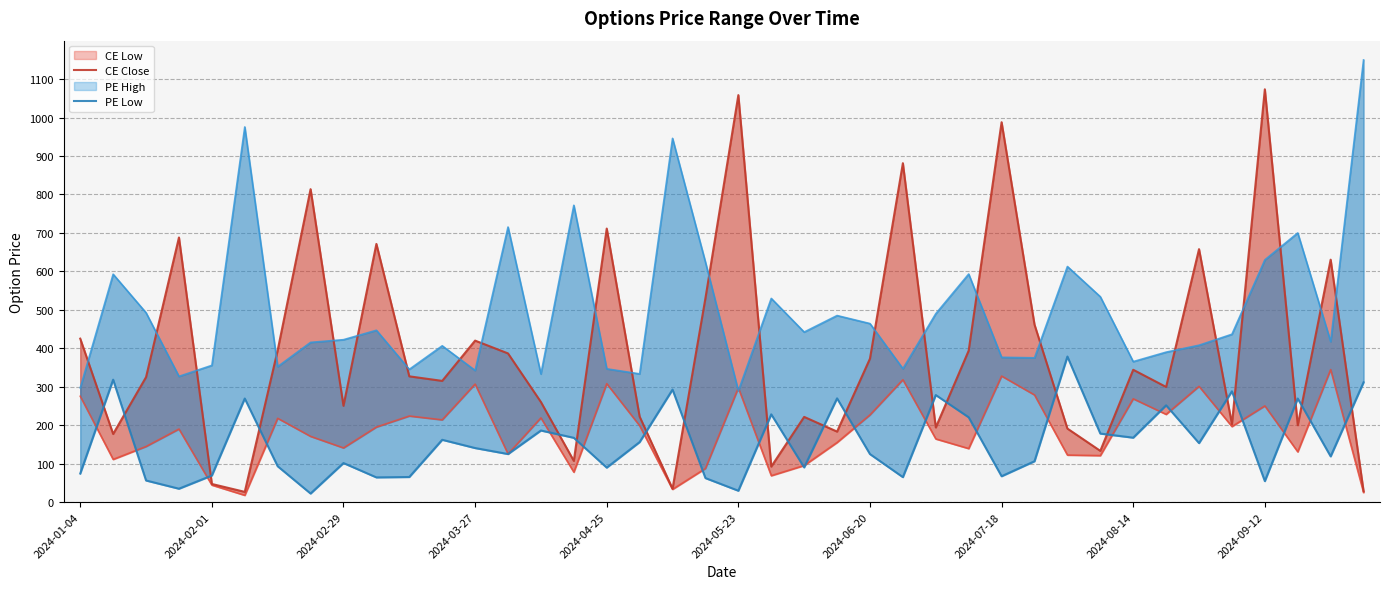

Reading left to right, list all the values displayed in this chart.

CE Low: 275.1	110.8	144.4	189.8	44.1	17.5	217.7	170.7	140.7	194.9	223.7	213.7	306.8	125.0	218.8	77.7	307.8	198.5	33.0	87.3	296.9	68.5	95.0	154.8	226.7	318.1	164.1	139.1	327.6	278.4	122.2	120.8	268.4	228.0	300.9	196.3	250.0	130.6	344.4	24.9
CE Close: 424.9	177.0	324.8	688.1	46.9	26.4	394.8	813.8	250.1	671.3	326.9	315.0	419.8	386.5	260.1	106.9	711.2	222.2	34.5	530.2	1058.4	92.2	221.3	183.2	372.9	881.3	193.9	393.7	987.9	461.5	191.0	133.0	343.9	299.2	657.8	202.6	1073.5	199.8	630.3	28.3
PE High: 297.0	592.5	492.3	326.9	355.4	975.6	352.2	415.2	422.2	446.8	345.1	406.3	342.2	715.2	333.0	771.9	346.4	333.3	945.9	623.9	289.1	529.6	442.1	485.0	464.1	346.9	489.9	593.0	376.4	375.1	612.5	534.0	365.2	389.8	407.9	436.4	629.9	699.9	417.2	1149.9
PE Low: 74.0	318.1	56.0	34.5	68.8	269.1	93.0	22.0	101.3	64.0	65.0	161.8	140.3	124.8	185.9	166.9	89.4	155.8	292.4	62.2	29.3	228.0	90.0	269.6	124.6	64.7	278.2	220.3	67.0	106.0	378.4	178.0	167.3	251.4	153.2	287.9	54.3	269.2	118.7	311.2